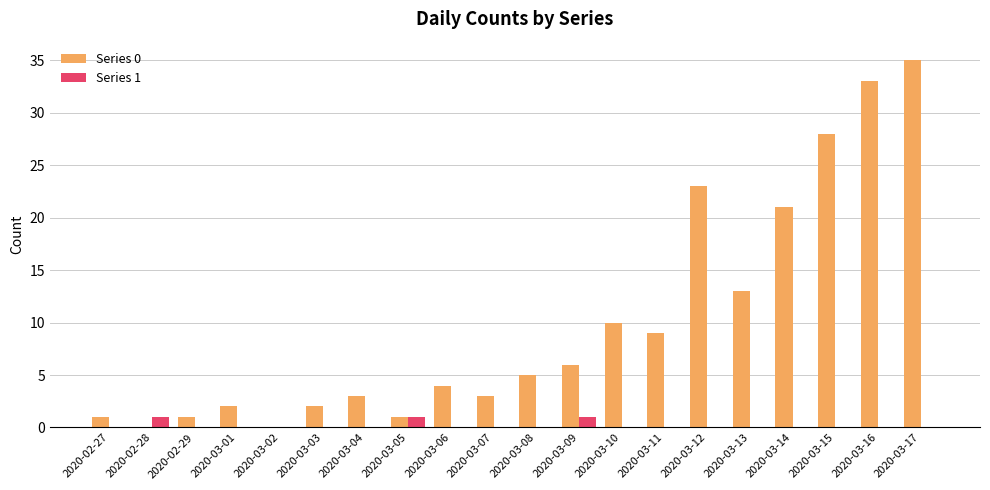

Between 2020-03-01 and 2020-03-14, which series saw the biggest shift?

Series 0